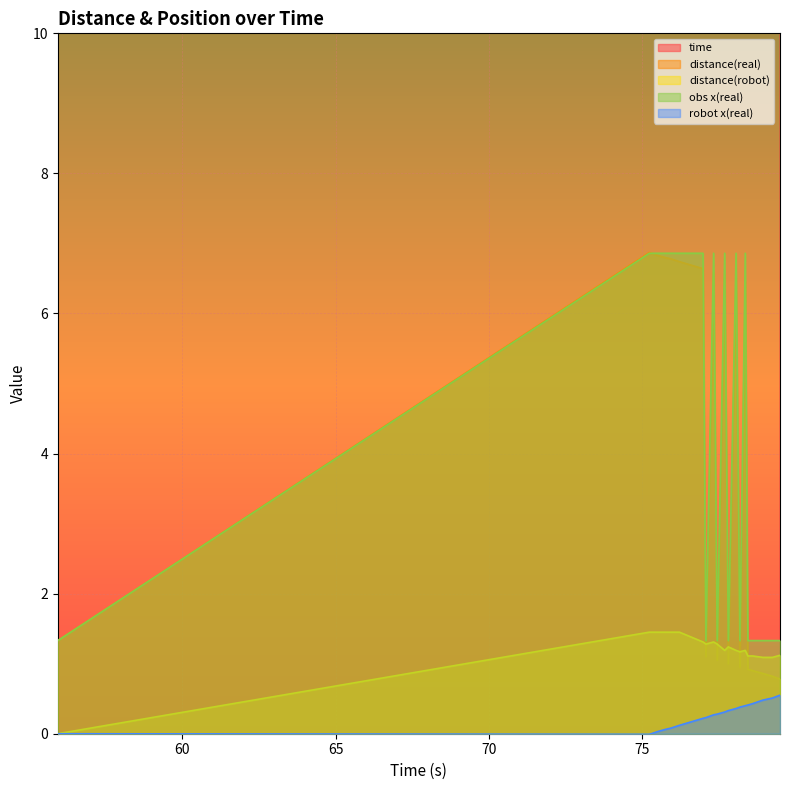

True or false: robot x(real) and distance(real) intersect in this chart.

False